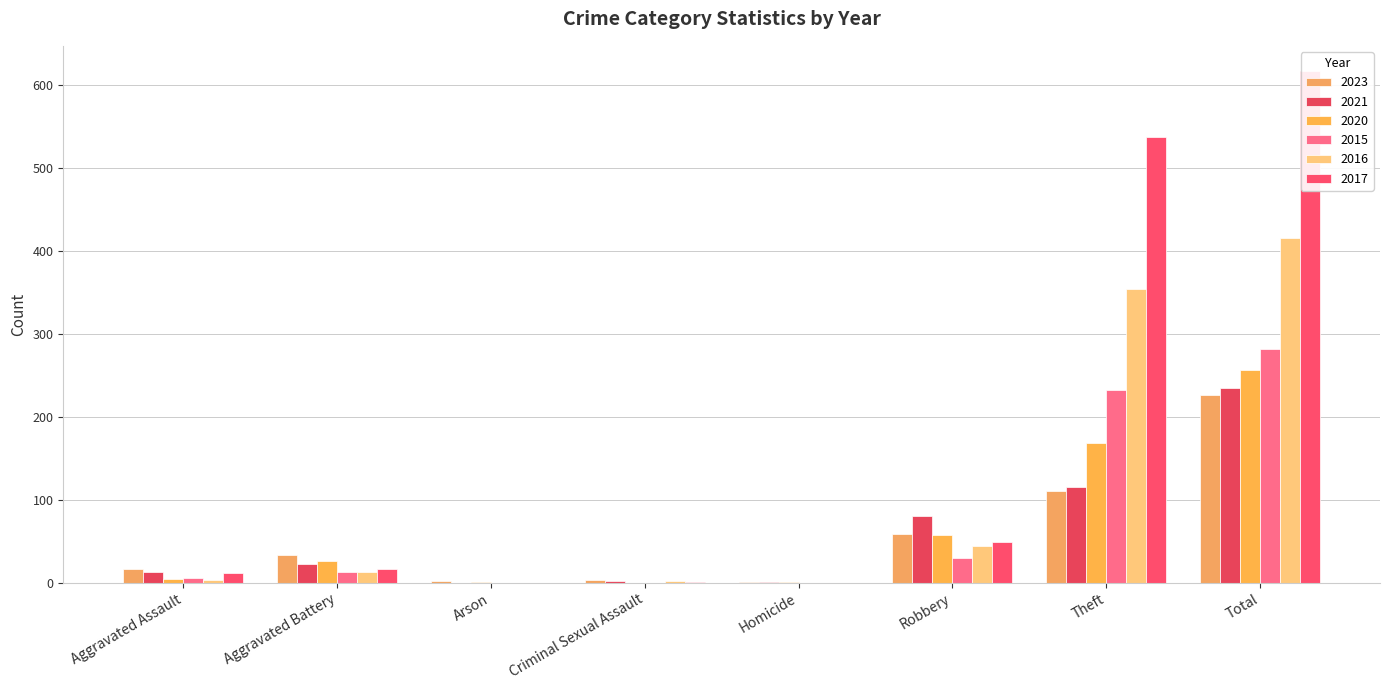

At Theft, list the series in order from largest to smallest.

2017, 2016, 2015, 2020, 2021, 2023